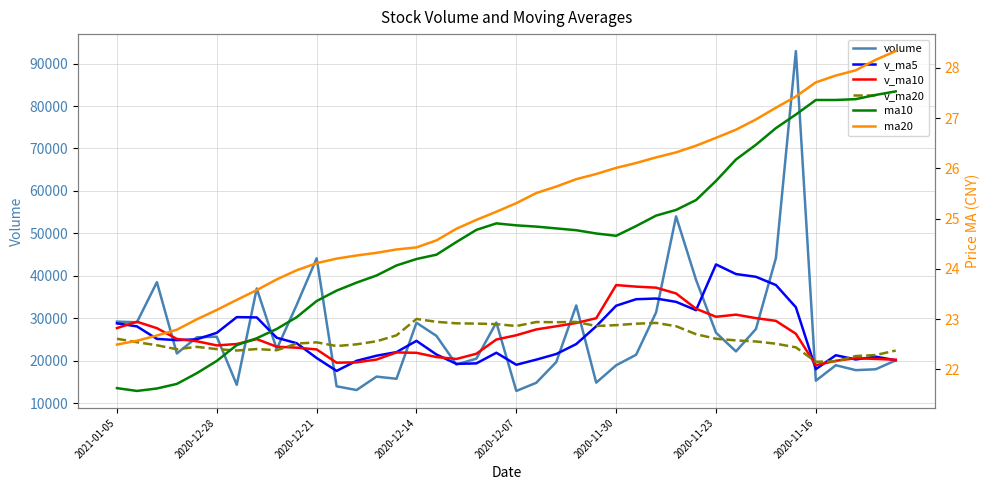

True or false: ma20 has a value of 28.2 at 38.

True